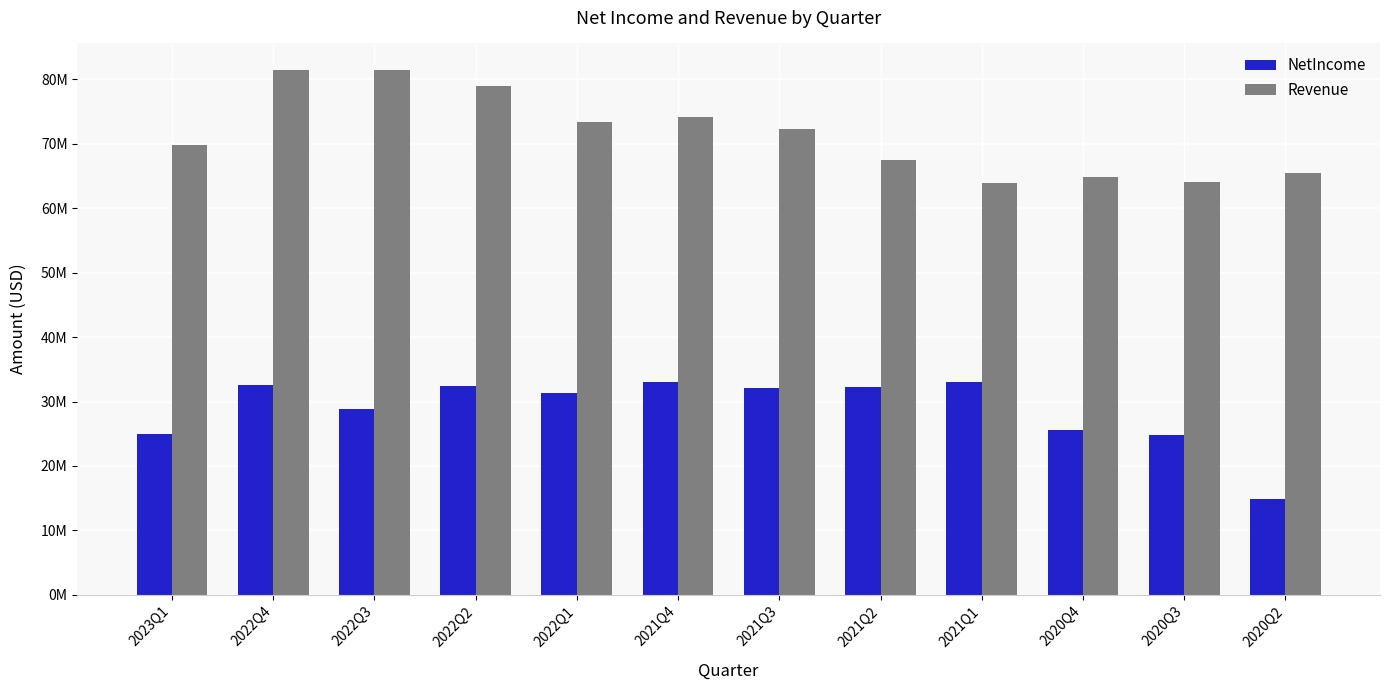

What is the maximum value for NetIncome?

33038000